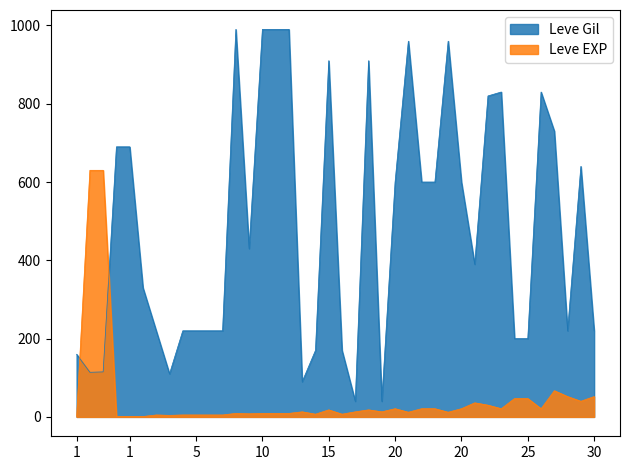

How many lines are shown in the chart?

2